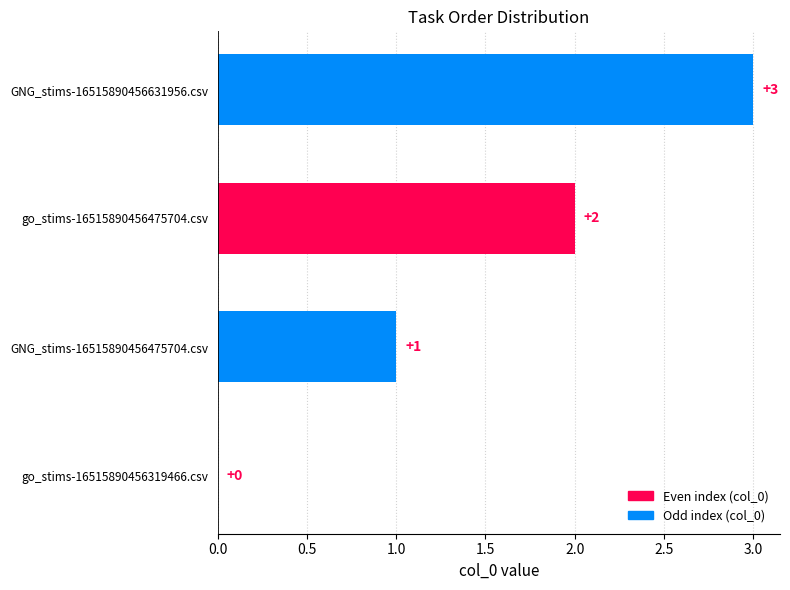

The value at GNG_stims-16515890456631956.csv is 5. True or false?

False